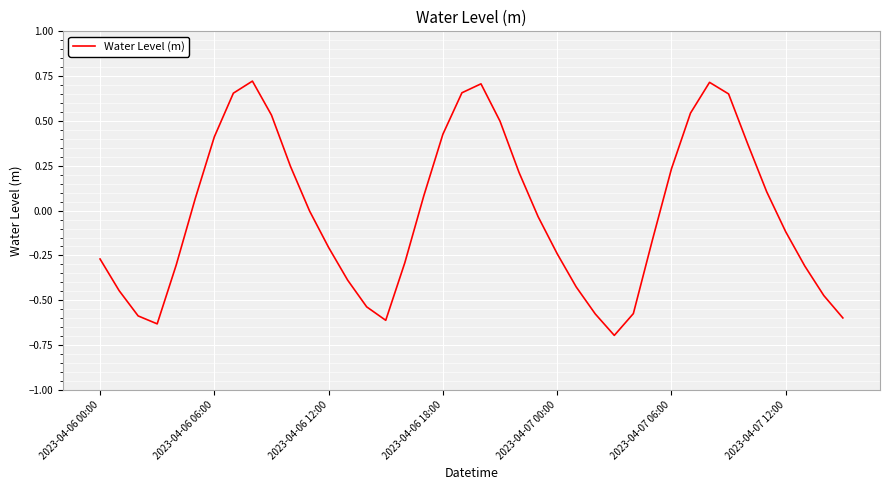

What is the smallest value displayed?

-0.7